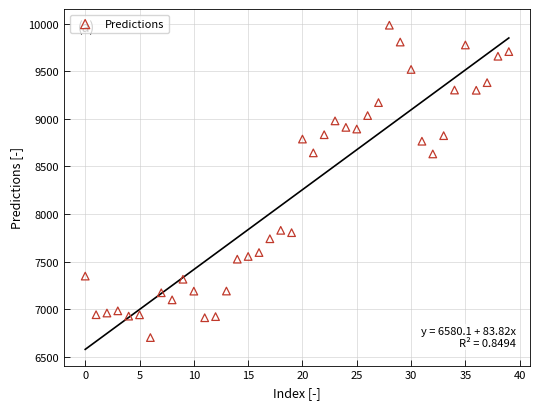

What is the range of Y values (max minus min)?

3278.8